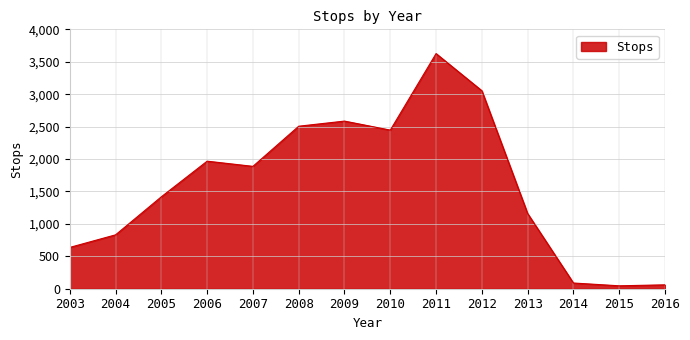

What is the maximum value shown in the chart?

3626